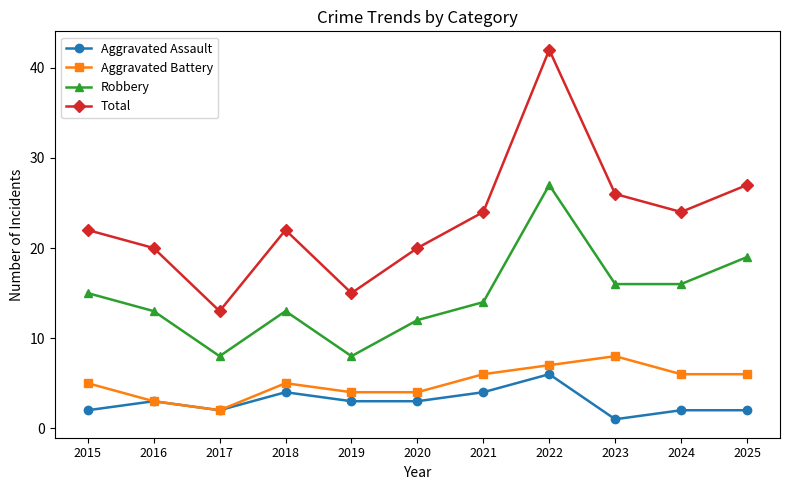

True or false: Aggravated Assault has a value of 2 at 2017.

True